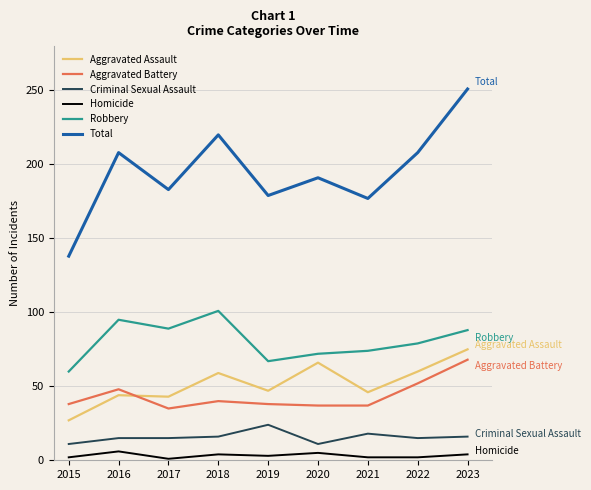

How many series are shown in this chart?

6